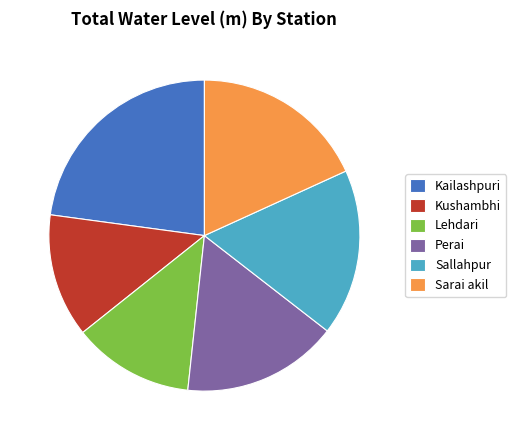

Is the sum of Kushambhi and Lehdari greater than half?

No